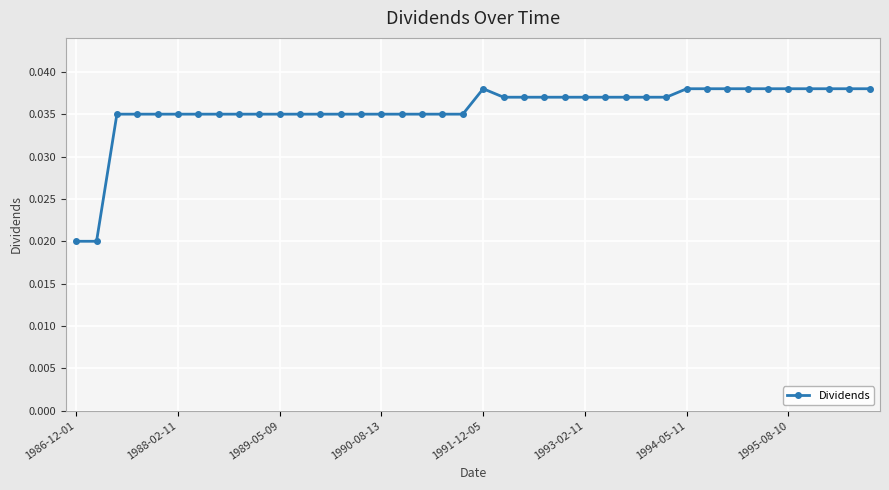

What is the sum of all values?

1.4